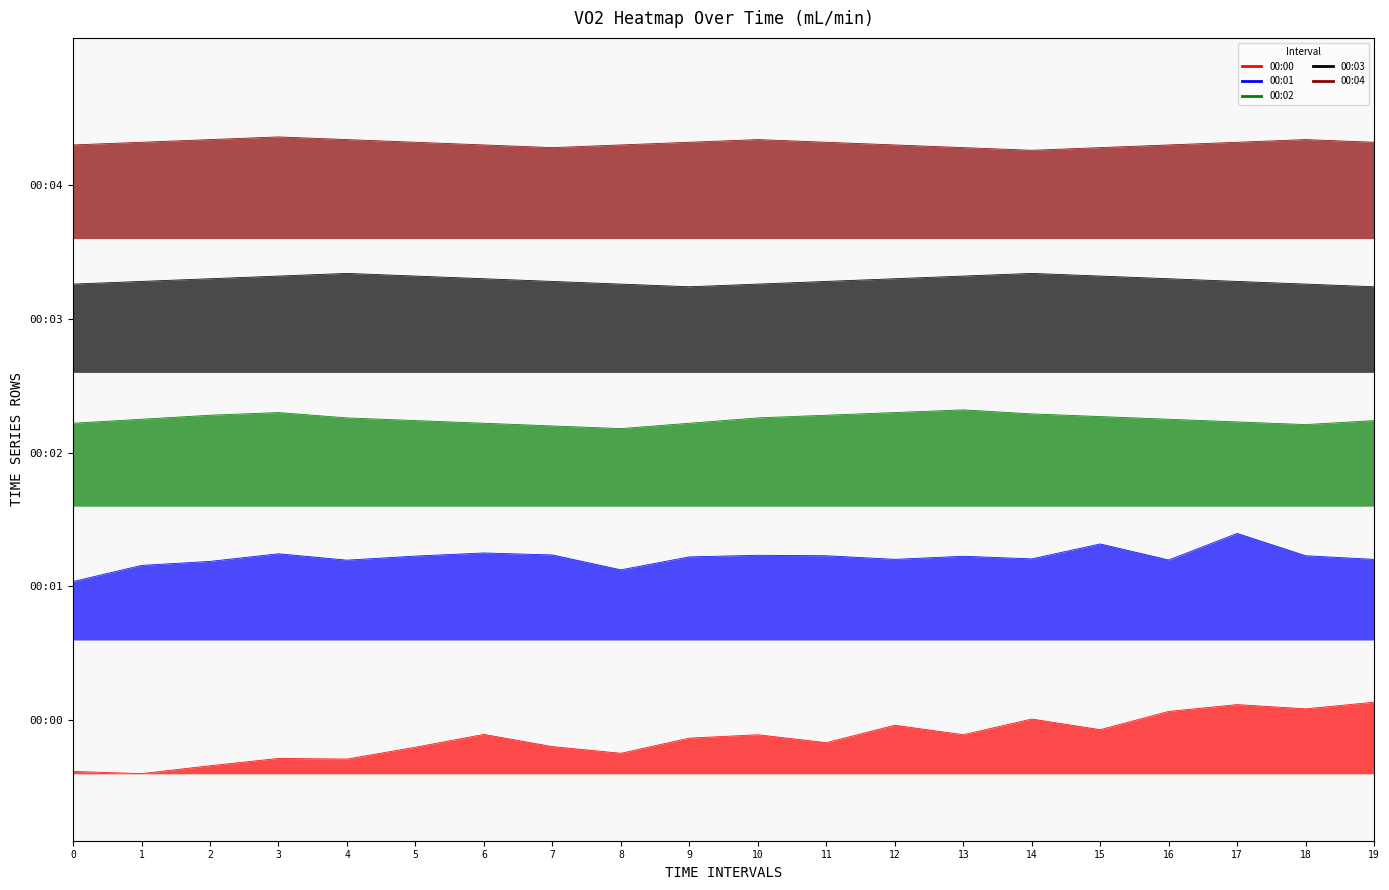

What is the minimum value for 00:03?

3.6